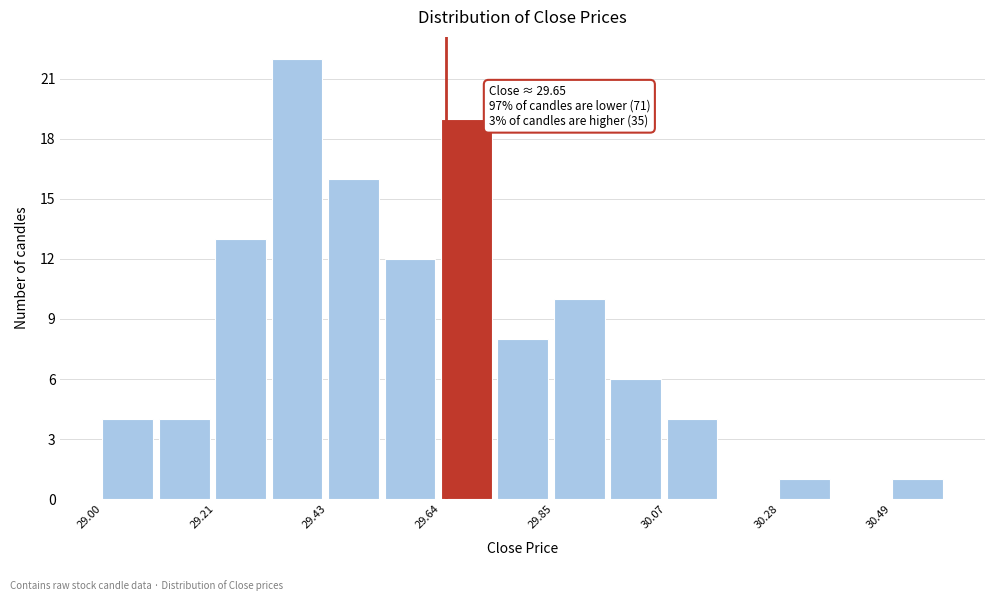

Read against the x-axis, roughly where is the centre of the tallest bar?

29.35